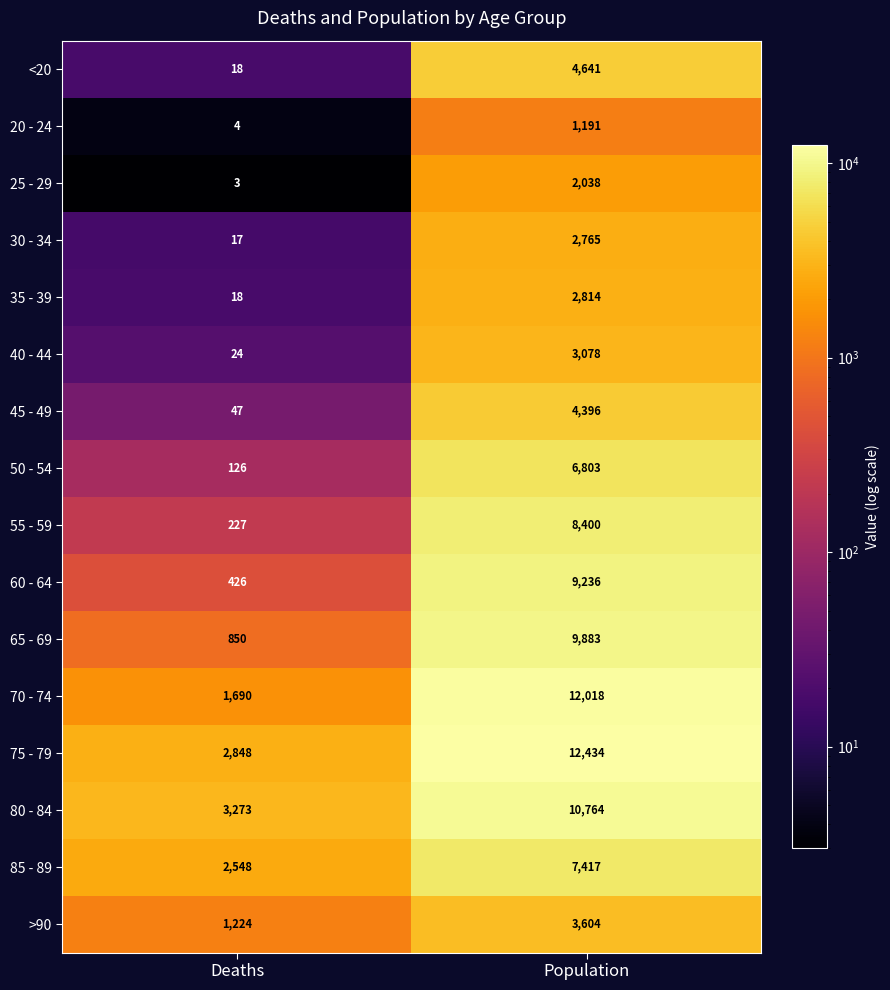

What is the difference between the <20 values at Population and Deaths?

4623